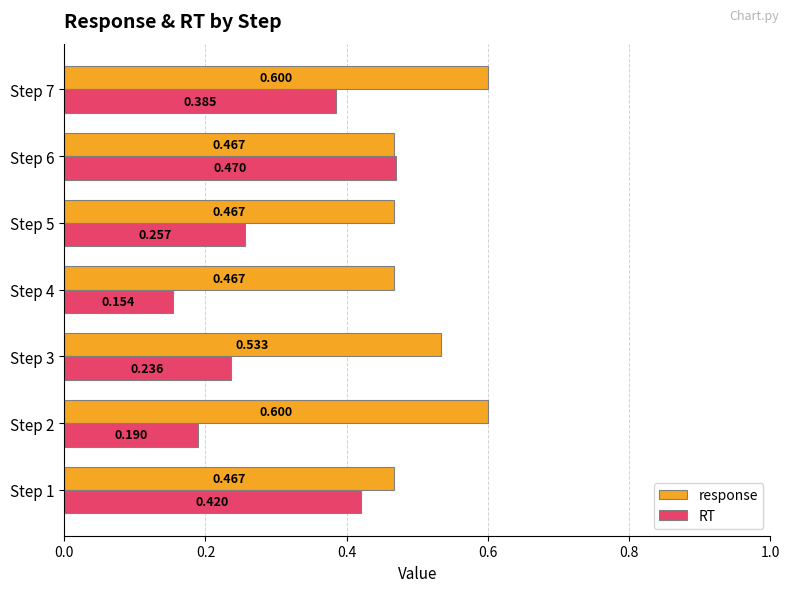

List the series in order of their overall mean, lowest first.

RT, response